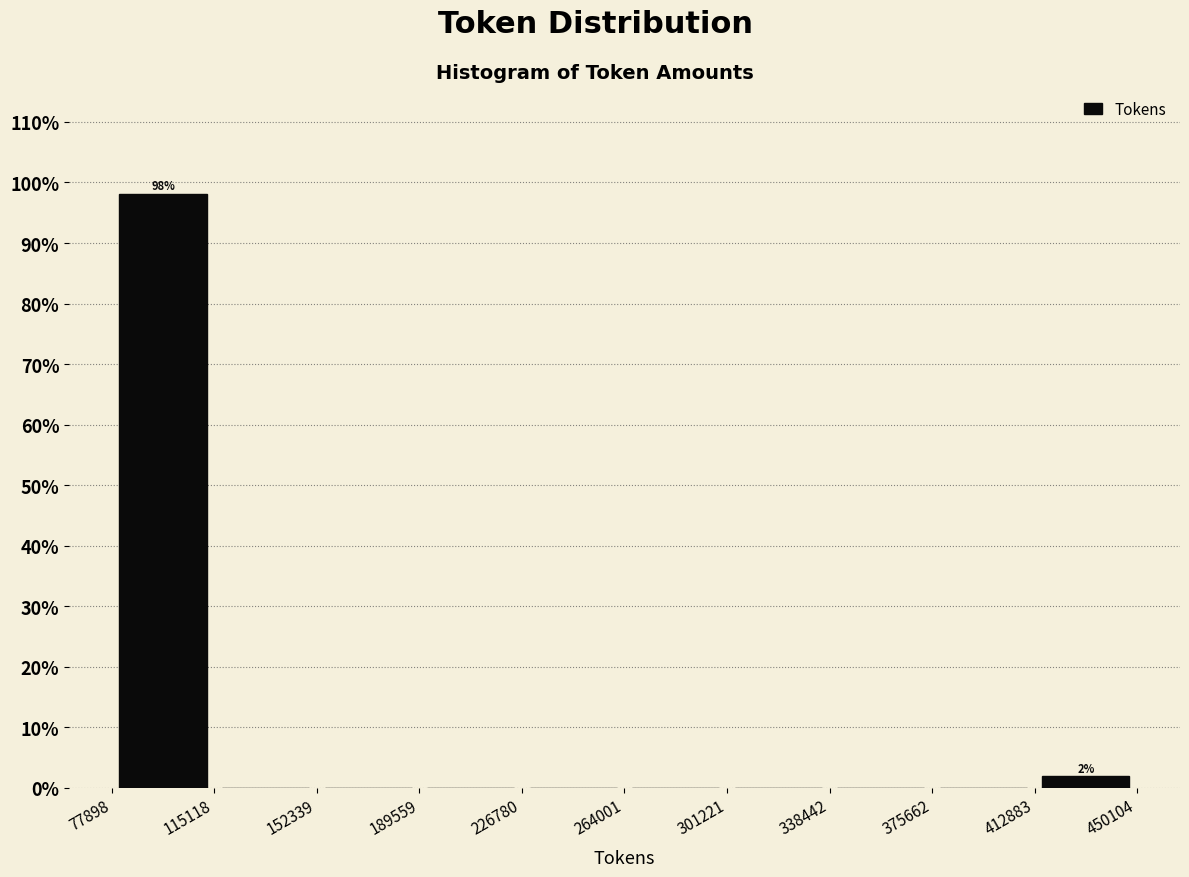

Over which range of the x-axis is the bar tallest?

77898 to 115118